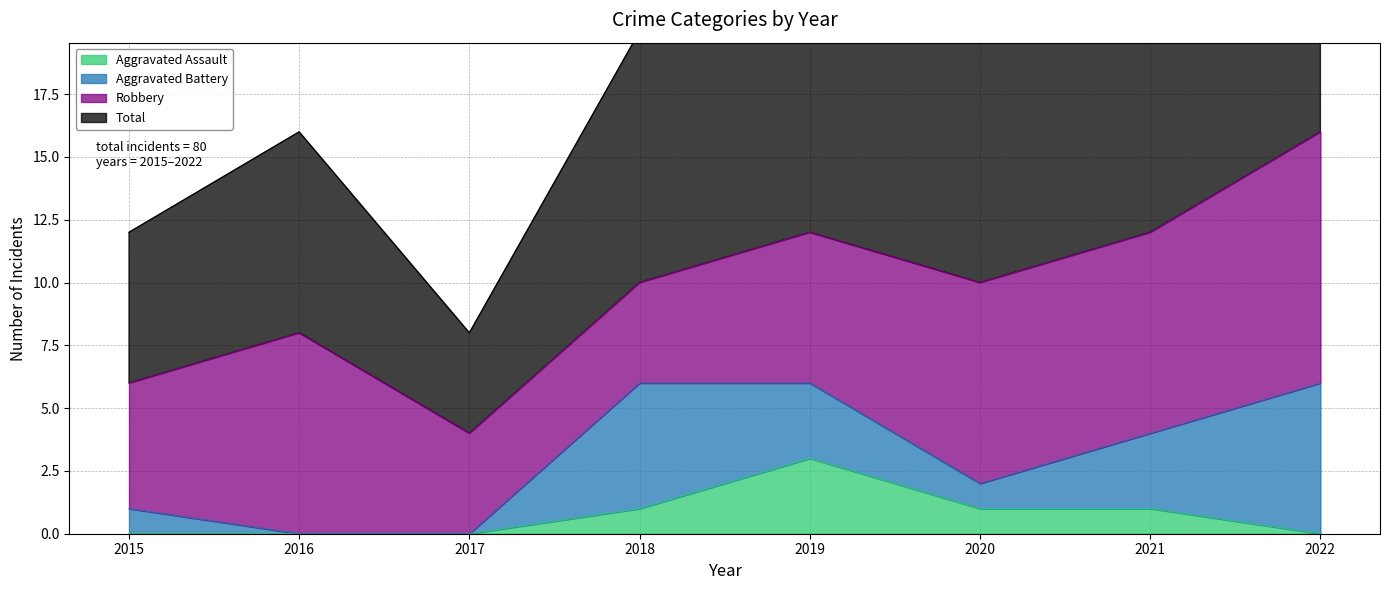

Where is the first local maximum for Aggravated Assault?

2019